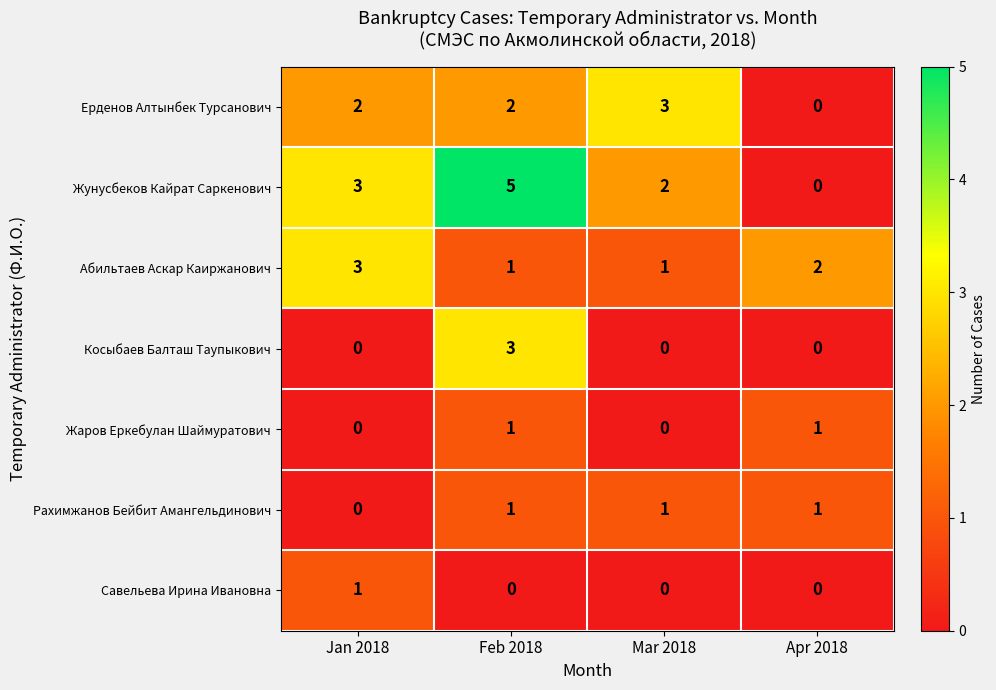

How many distinct data groups are displayed?

7